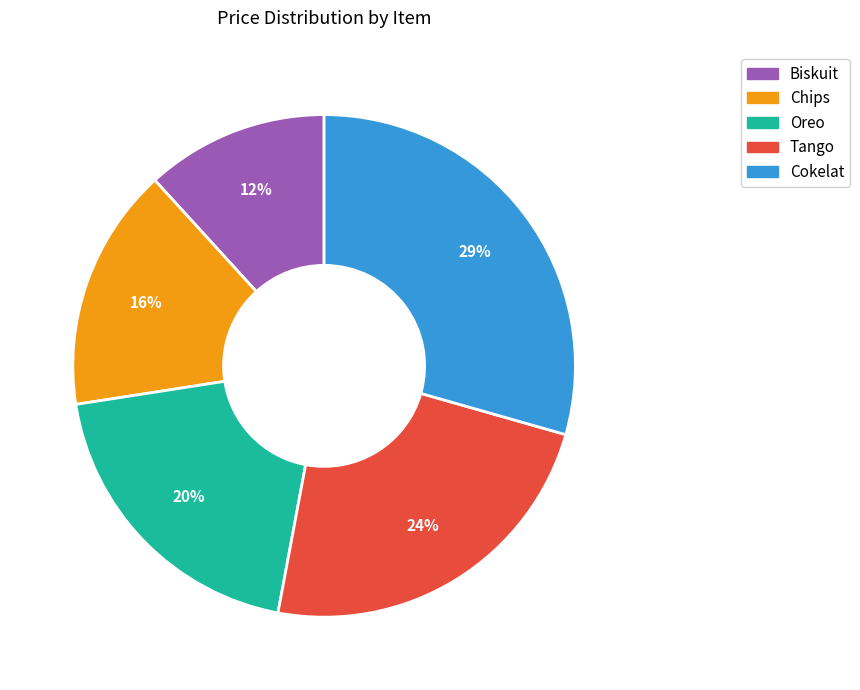

What is the largest slice in the pie chart?

Cokelat